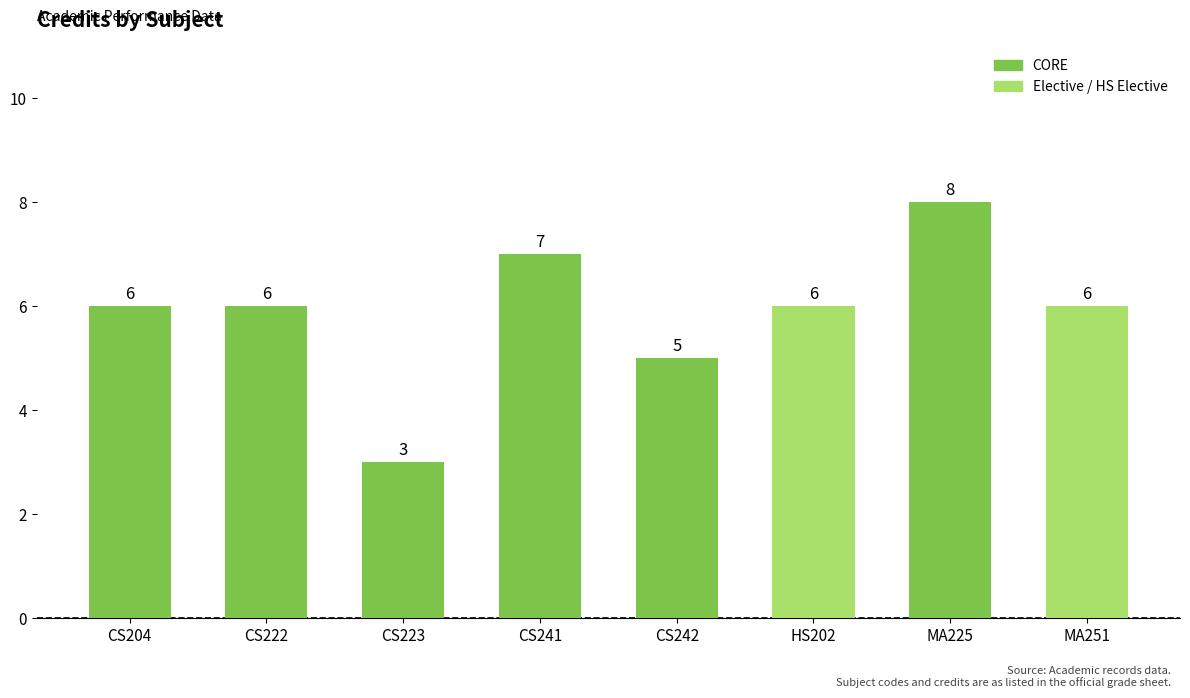

How many data points does each series have?

8